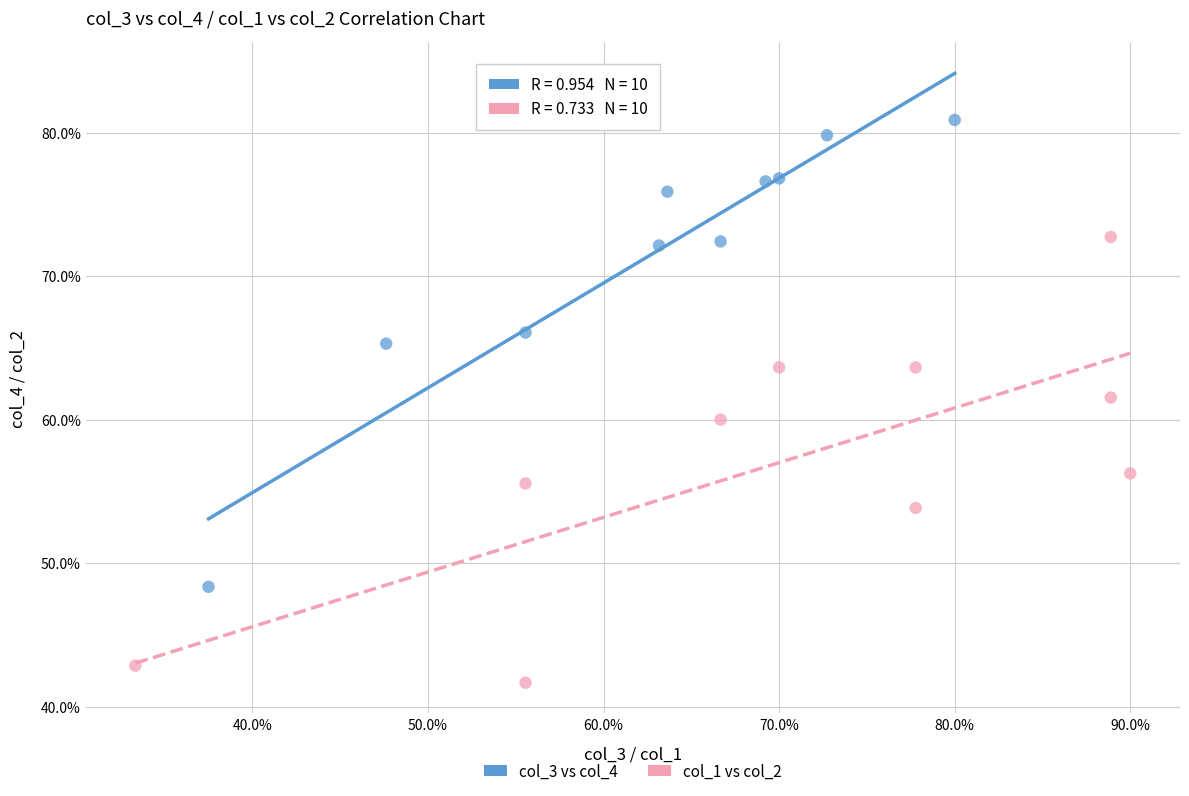

Which series contains the lowest Y value?

col_1 vs col_2